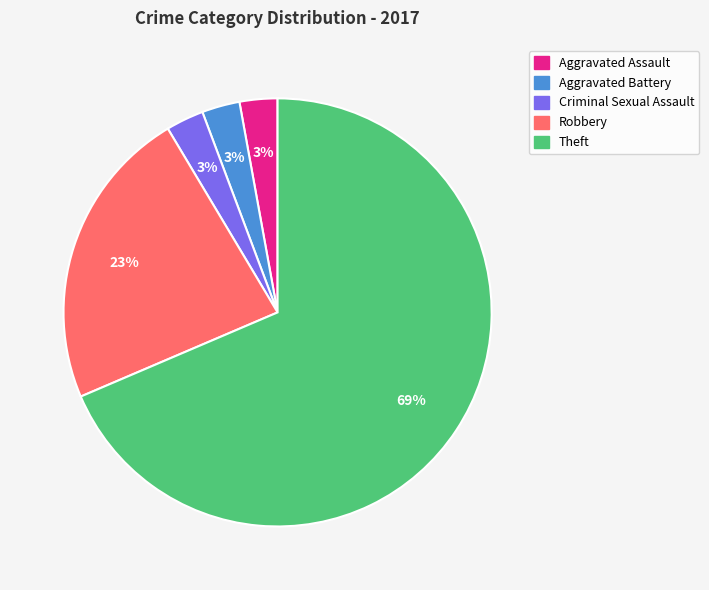

What is the largest slice in the pie chart?

Theft